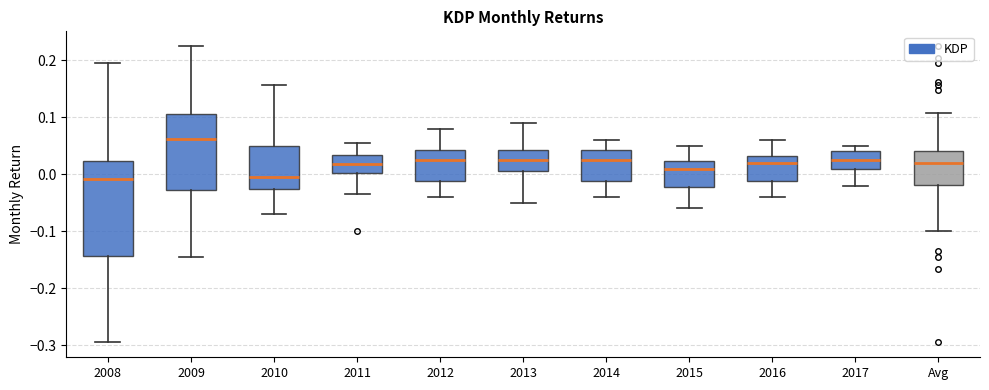

Where is the upper edge of the box for 2014 on the y-axis? The values are not printed on the chart, so give them approximately, as read against the axis.

0.04